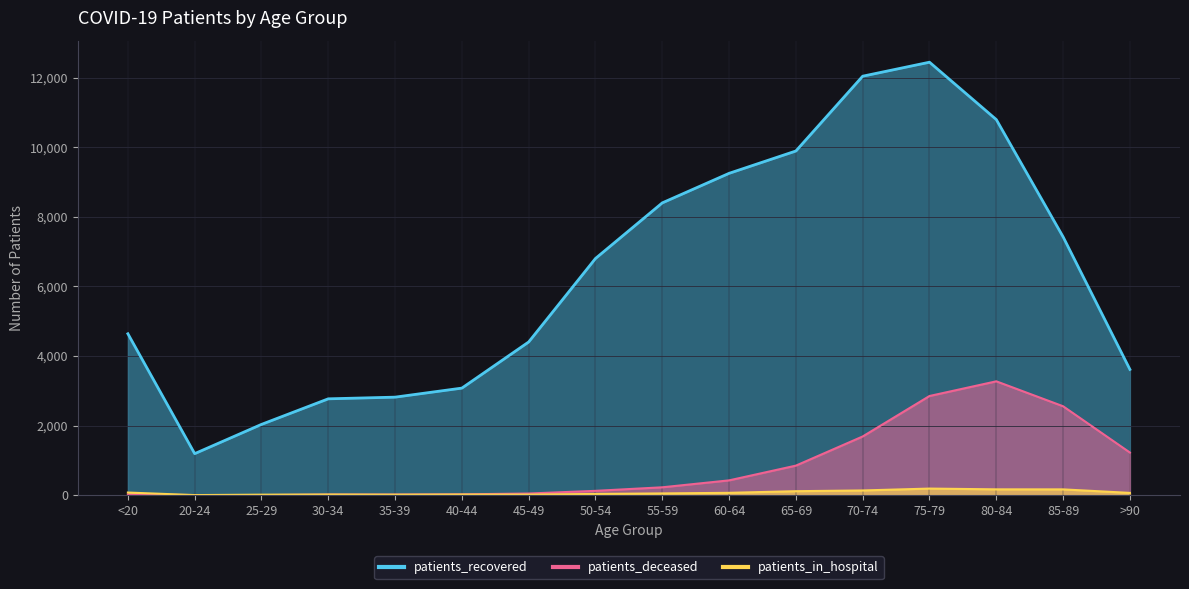

At which category does patients_deceased reach its first local peak?

80-84